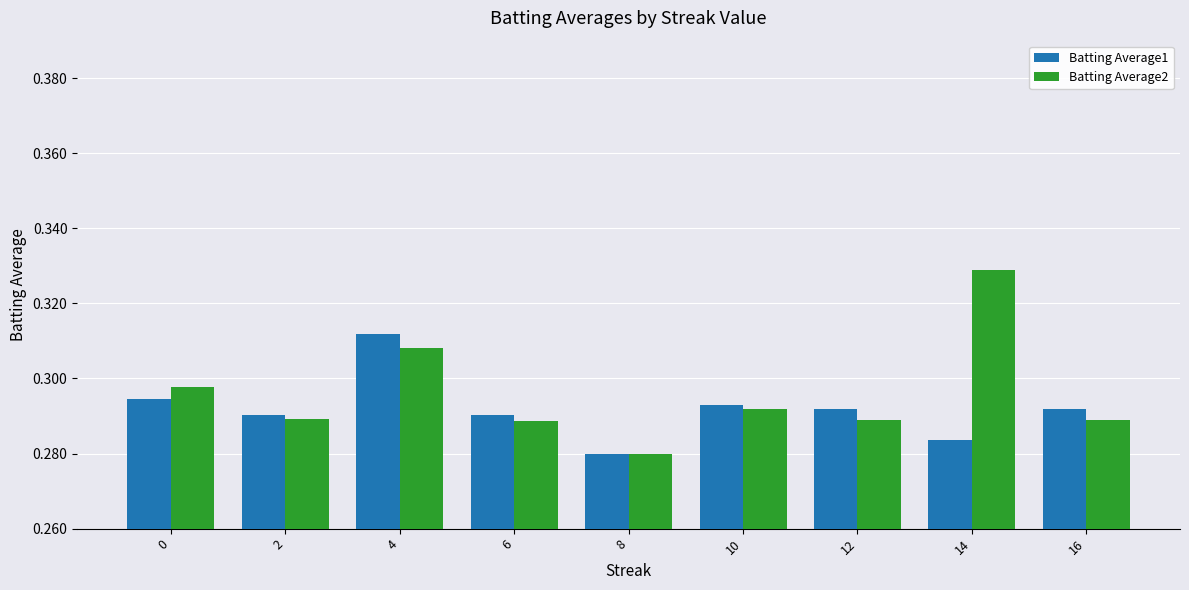

At which category does the chart reach its peak across all series?

14